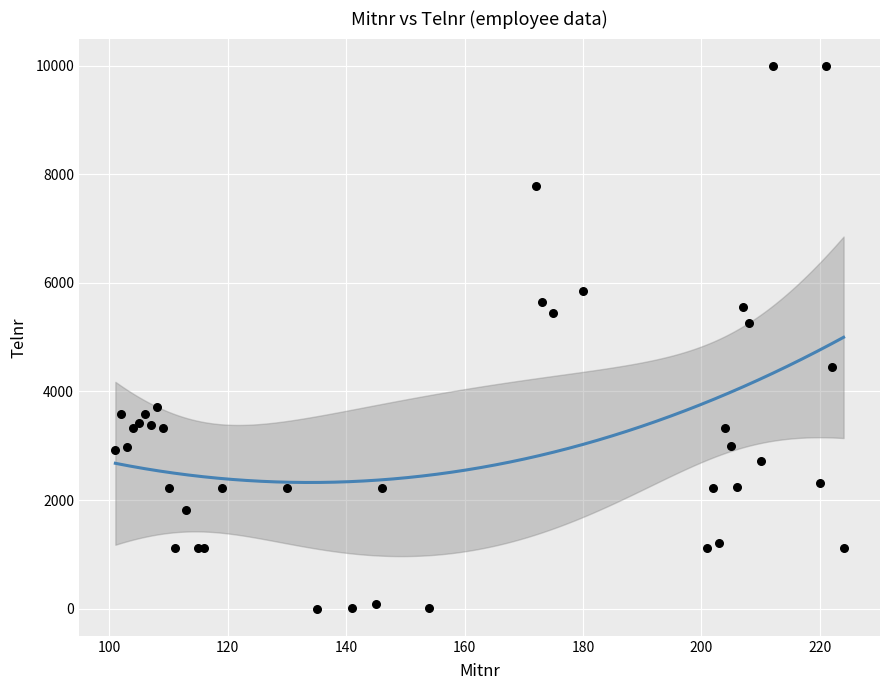

What Y value in the scatter plot is closest to 4999?

5252